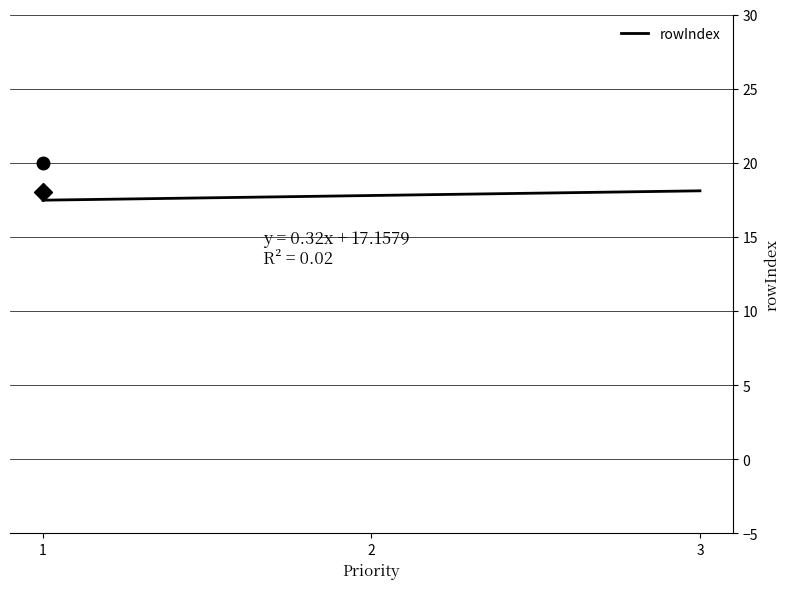

What is the maximum value shown in the chart?

18.1